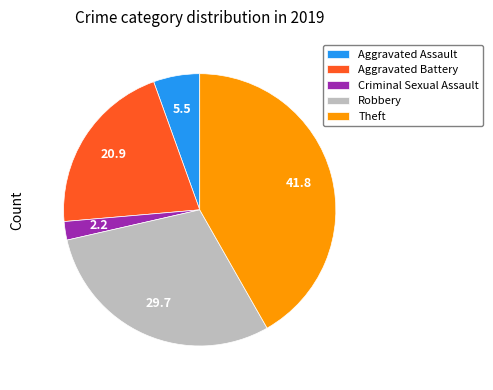

Is Aggravated Battery the majority of the pie?

No